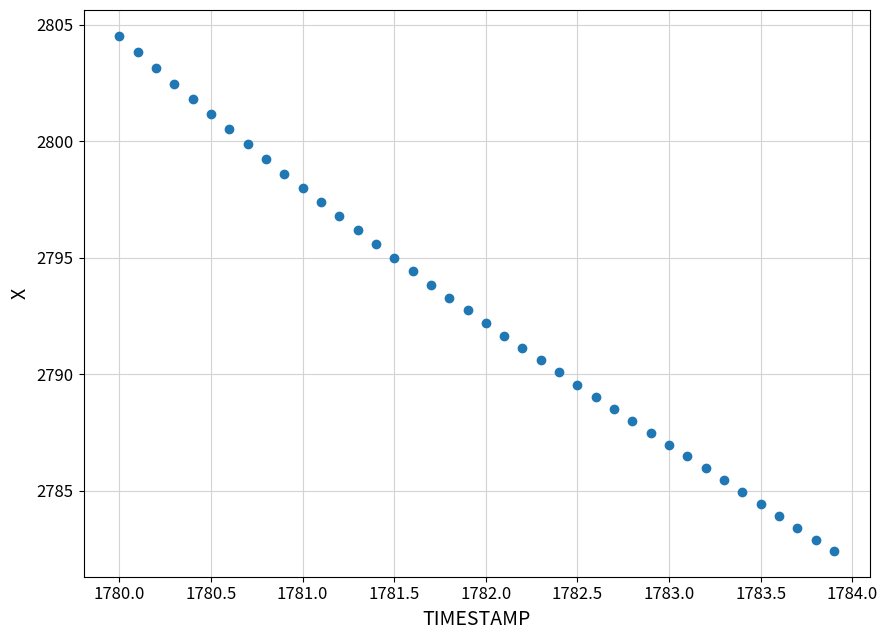

What is the range of Y values (max minus min)?

22.1